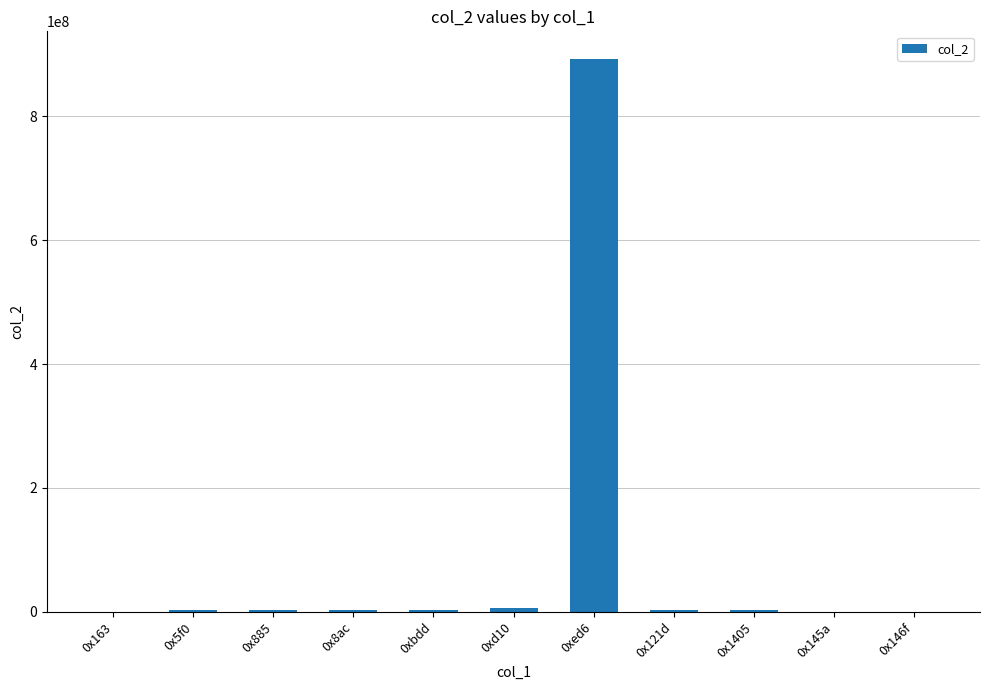

True or false: the data shows 3487030 at 0x5f0.

True